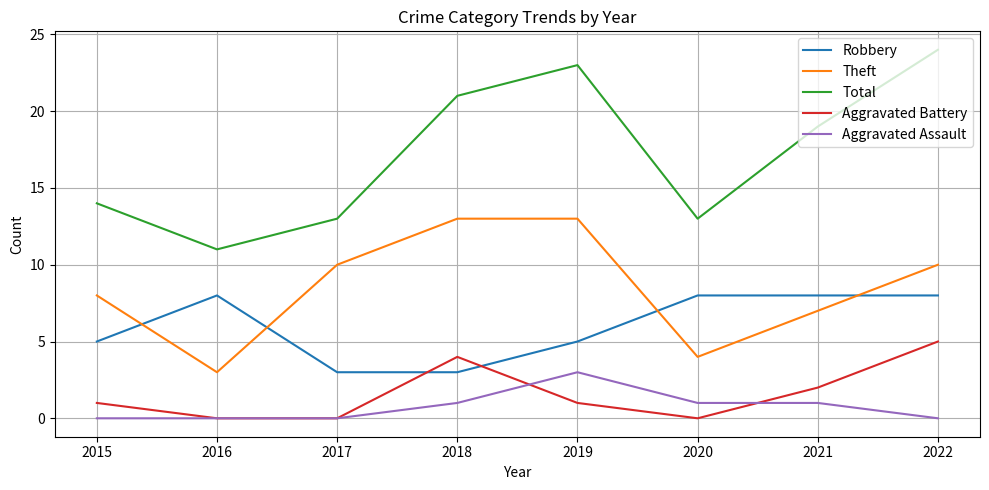

The value of Aggravated Assault at 2015 is 0. True or false?

True